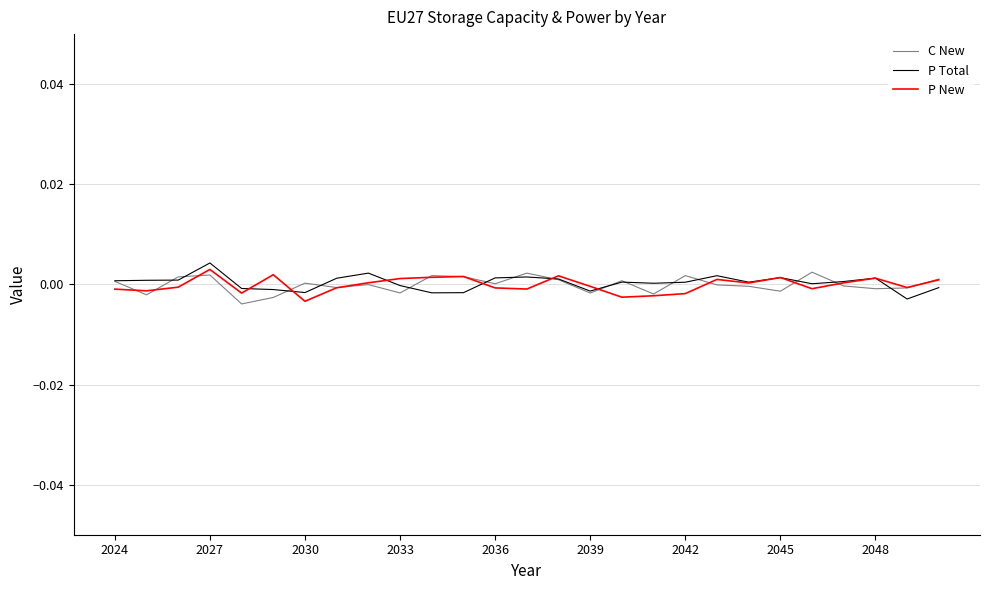

The value of C New at 2048 is -0.0. True or false?

True